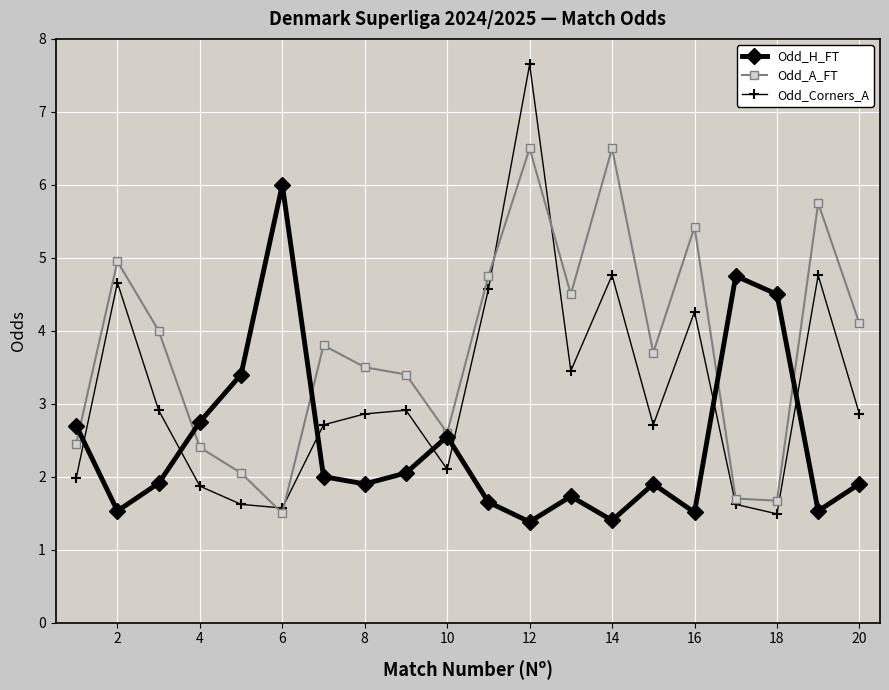

True or false: Odd_Corners_A has more than 2 points higher than both neighbors.

True